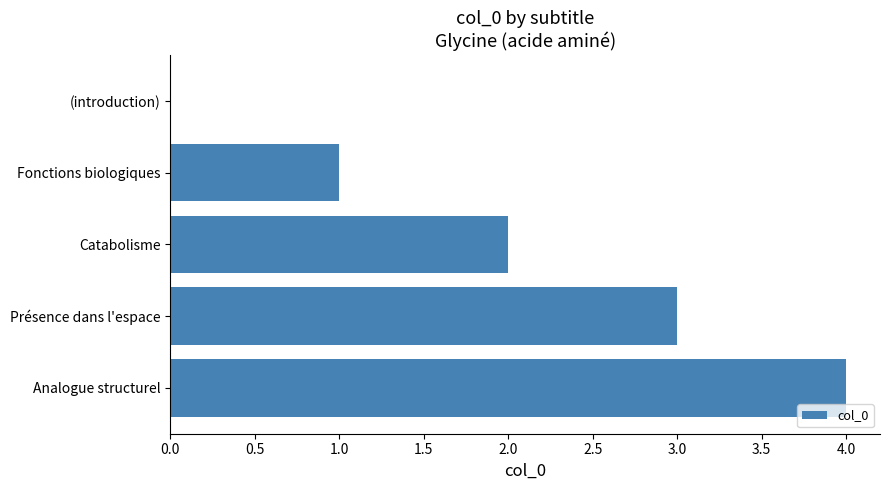

What is the sum of the values at Catabolisme and Fonctions biologiques?

3